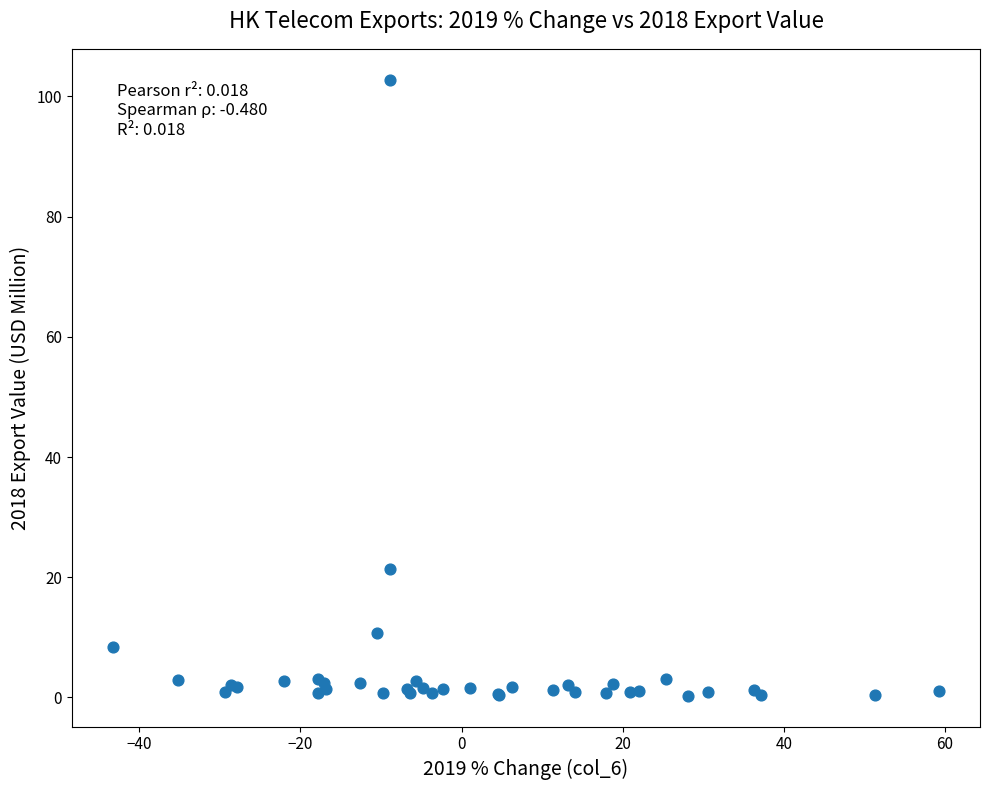

What Y value in the scatter plot is closest to 51?

21.4